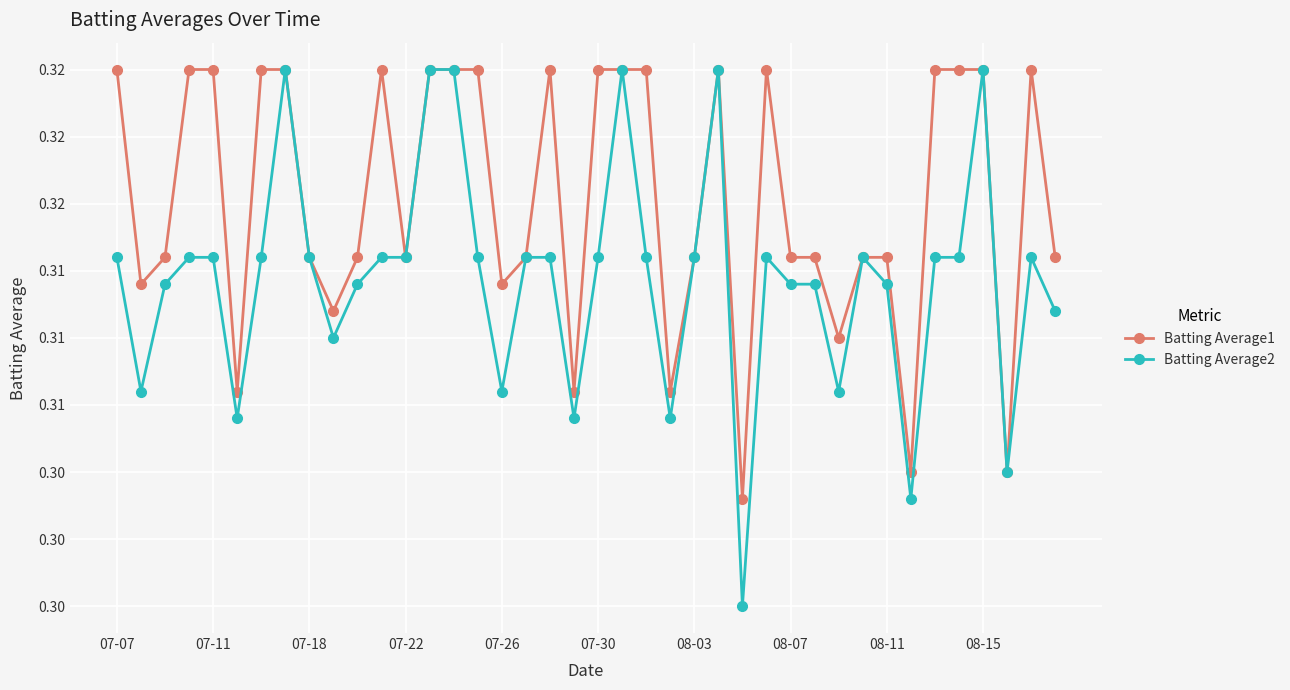

Is this an area chart (filled region under the line)?

No